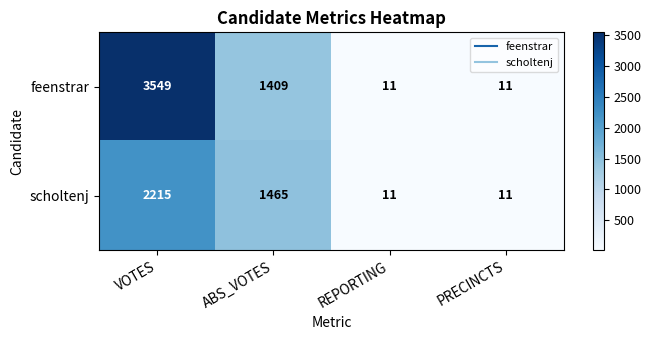

Which category has the highest value in the feenstrar series?

VOTES